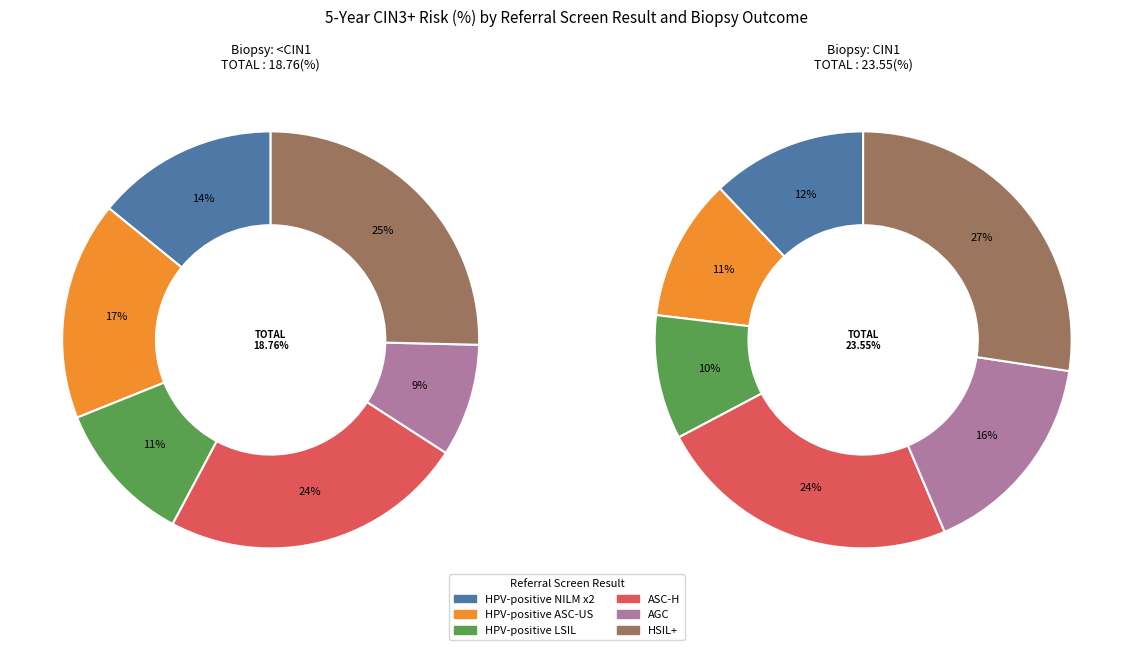

What is the difference between the highest and lowest values at 0?

3.1